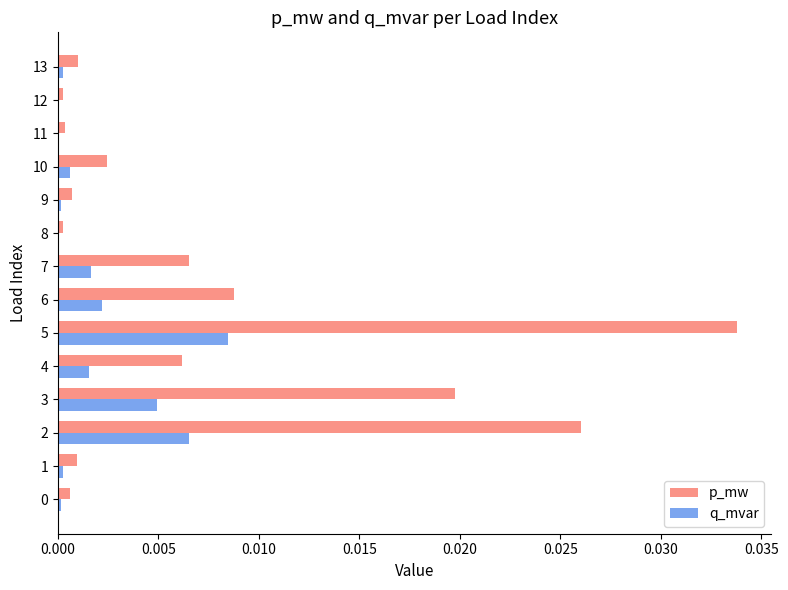

What are all the series names shown in the legend?

p_mw, q_mvar